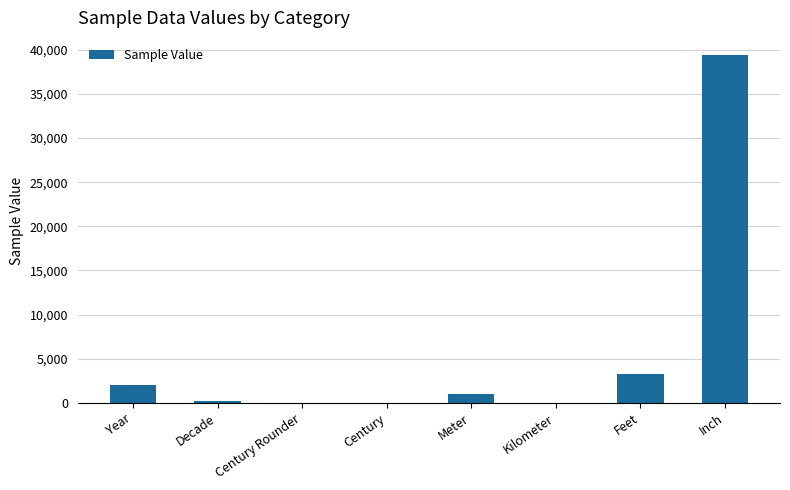

At which label is the value closest to 19685?

Feet